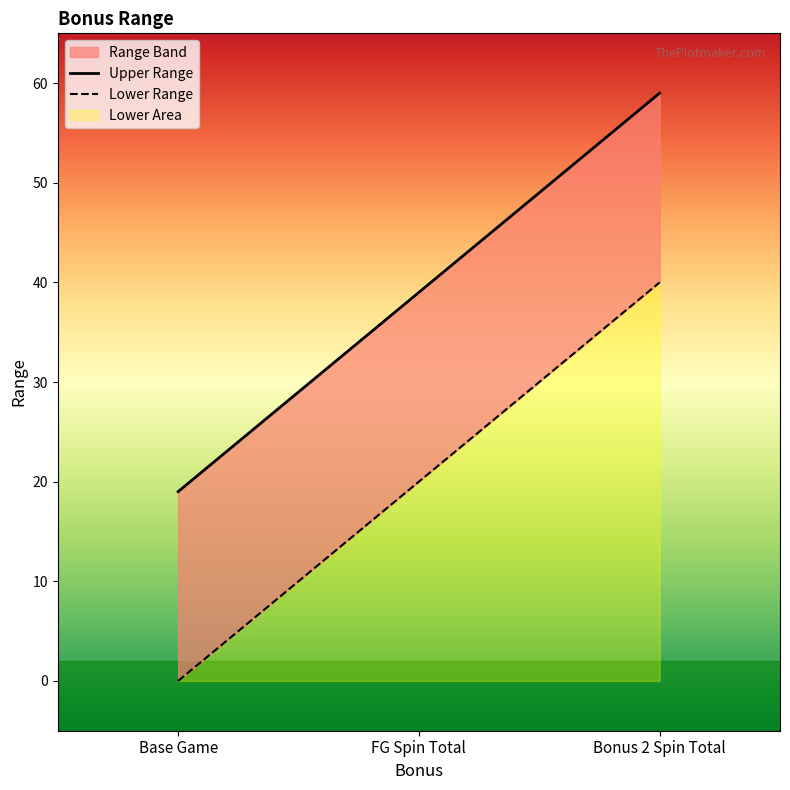

What is the difference between the Upper Range values at Bonus 2 Spin Total and Base Game?

40